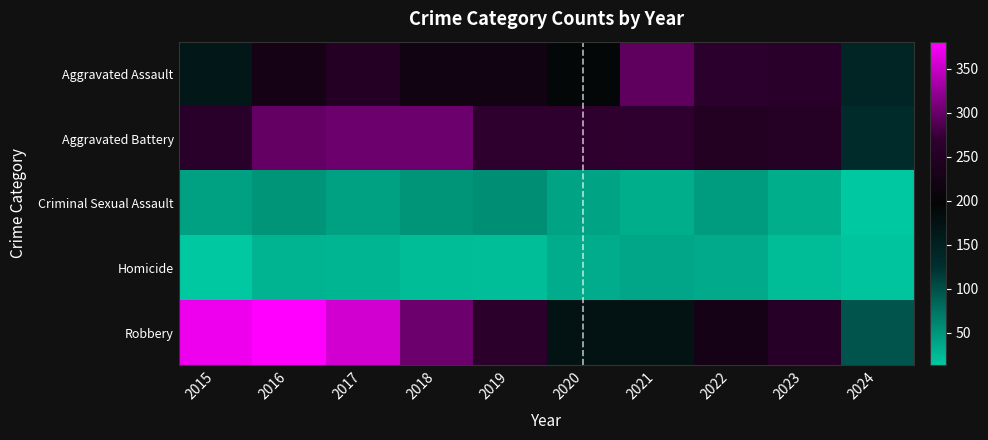

Reading right to left, transcribe all the data shown in this chart.

Aggravated Assault: 2024=143	2023=259	2022=264	2021=295	2020=192	2019=220	2018=220	2017=251	2016=225	2015=164
Aggravated Battery: 2024=132	2023=252	2022=249	2021=270	2020=268	2019=267	2018=302	2017=303	2016=298	2015=259
Criminal Sexual Assault: 2024=14	2023=33	2022=45	2021=33	2020=40	2019=55	2018=51	2017=42	2016=51	2015=43
Homicide: 2024=16	2023=22	2022=35	2021=38	2020=34	2019=21	2018=23	2017=27	2016=28	2015=13
Robbery: 2024=97	2023=257	2022=227	2021=175	2020=174	2019=263	2018=302	2017=356	2016=381	2015=372